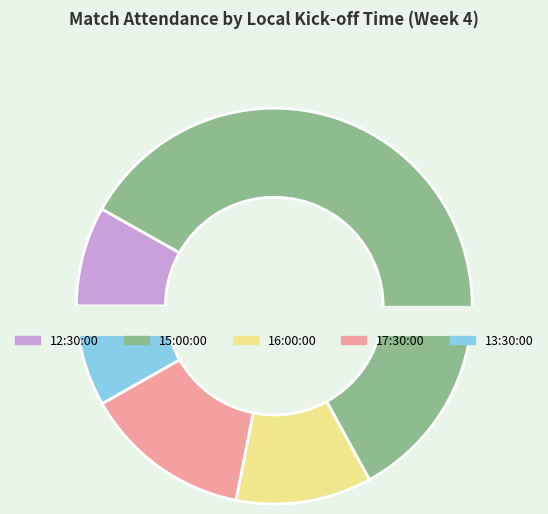

To the nearest percent, what percentage of the pie is 16:00:00?

11%